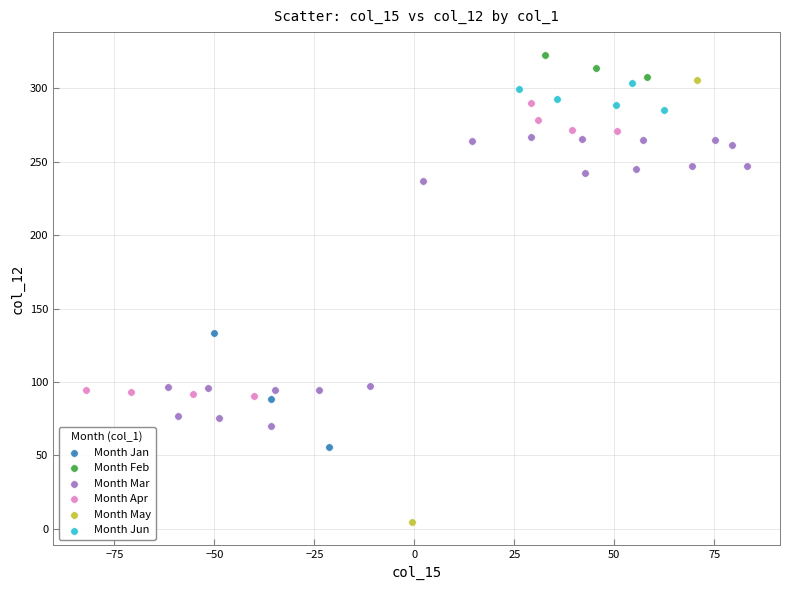

Which series has the largest Y range (max minus min)?

Month May